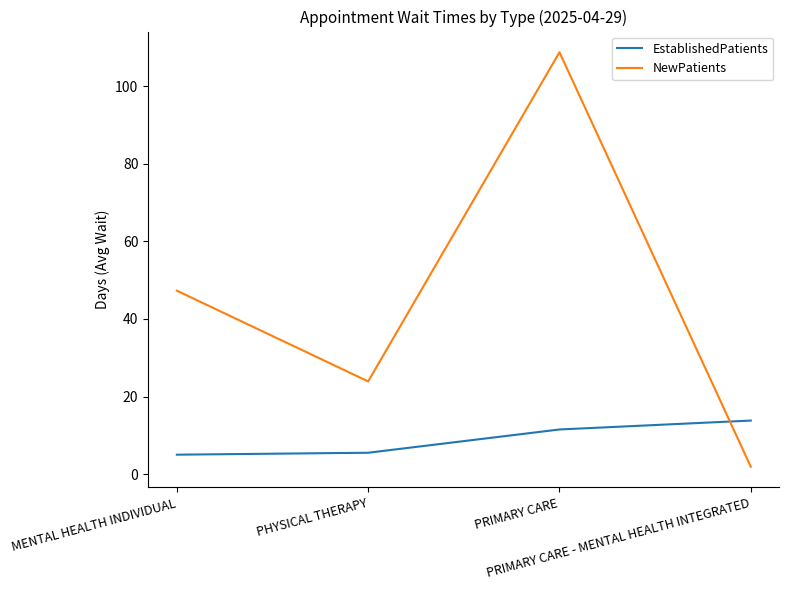

Reading right to left, what are all the values shown in this chart?

EstablishedPatients: 13.8	11.5	5.5	5.0
NewPatients: 1.9	108.8	23.9	47.3